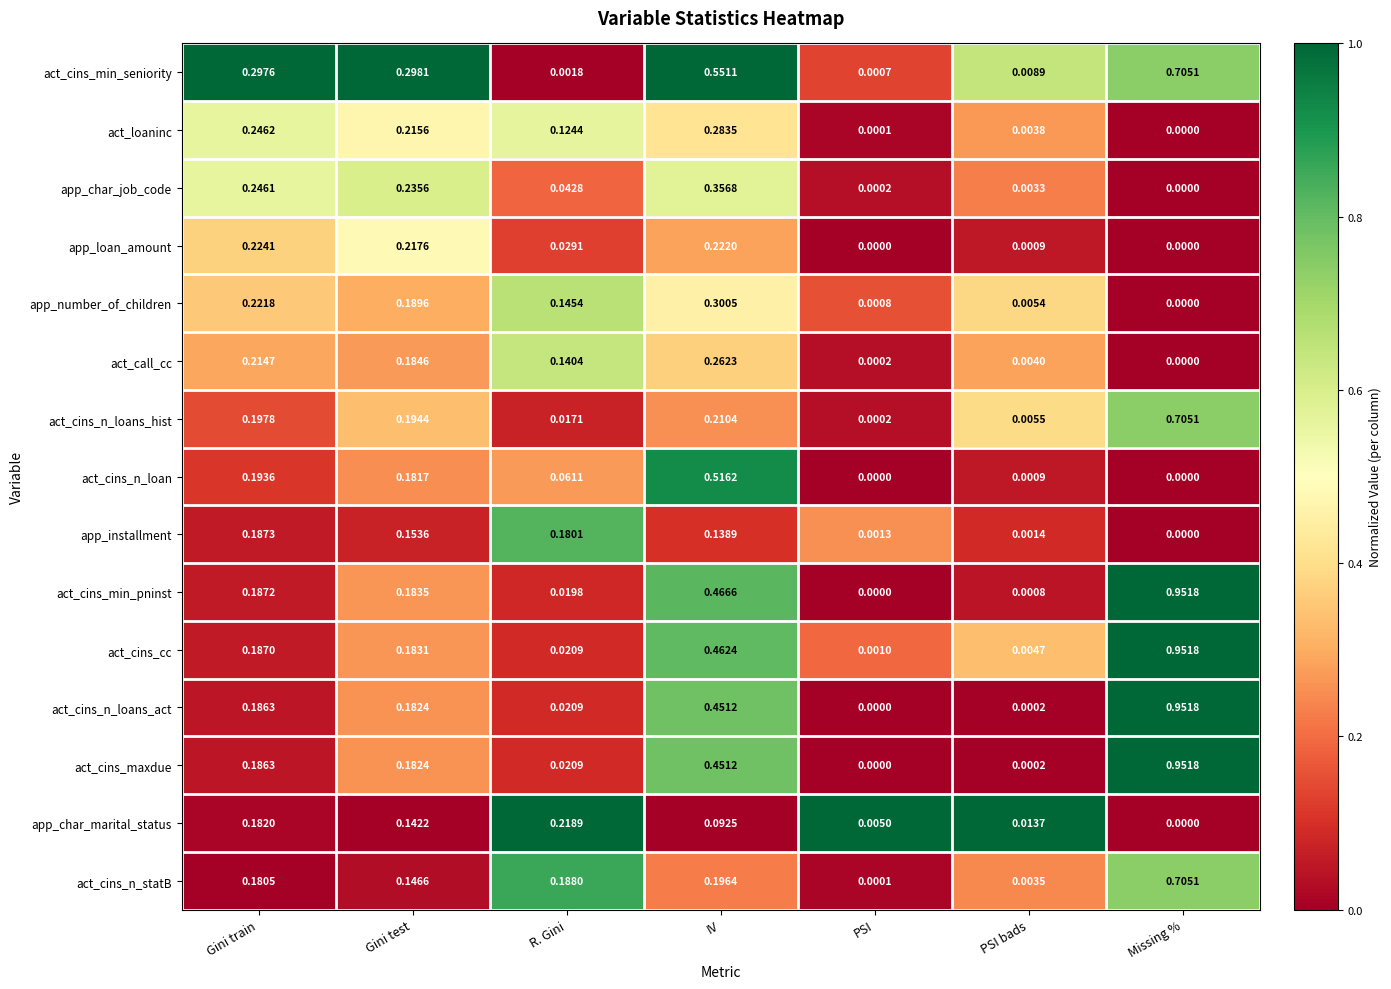

Where is app_number_of_children nearest to the value 0?

Missing %